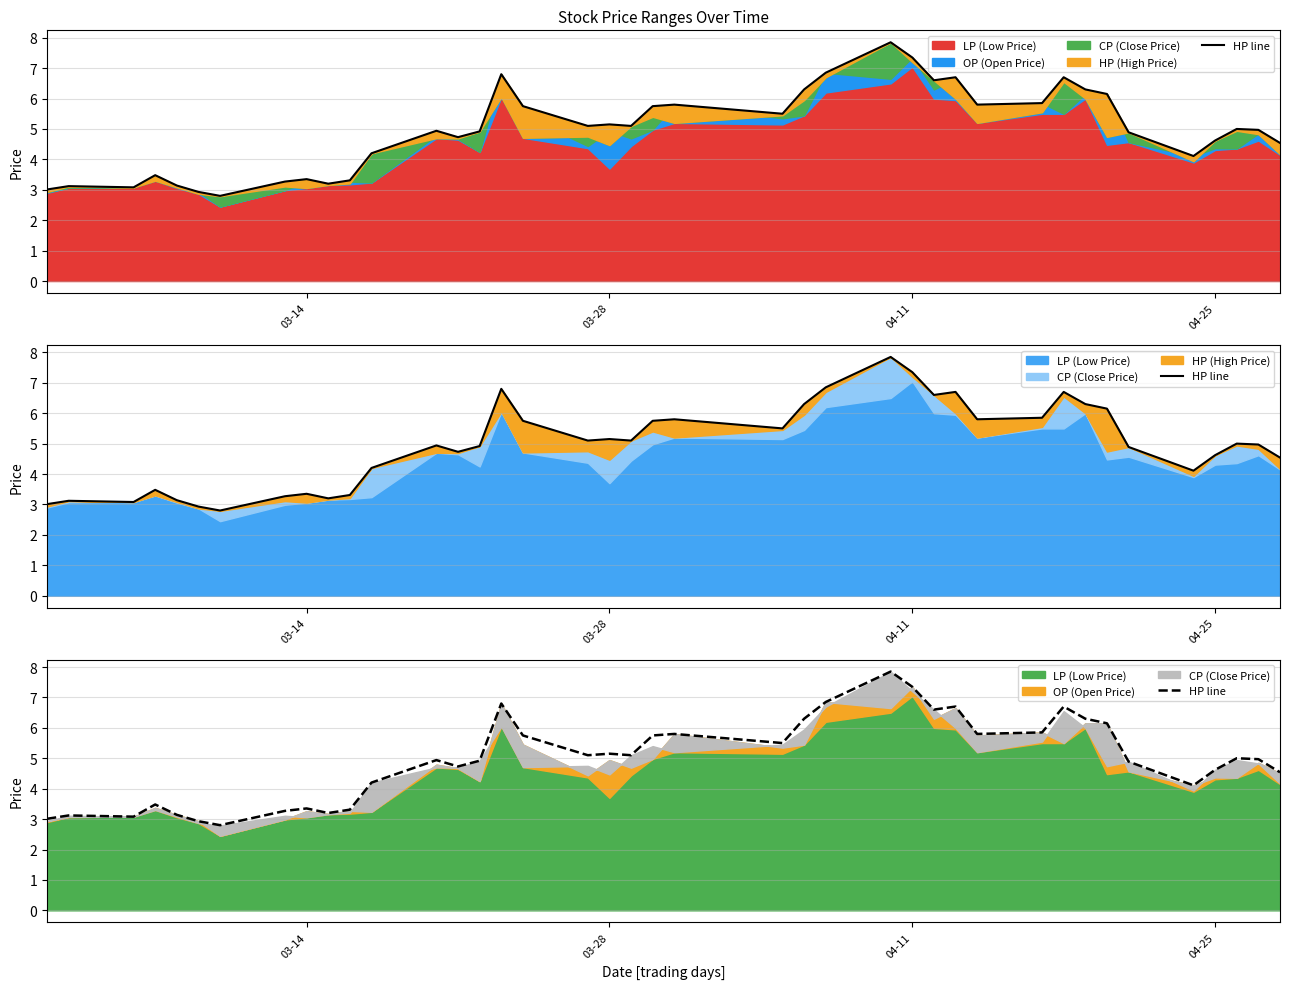

What is the greatest value displayed?

7.8